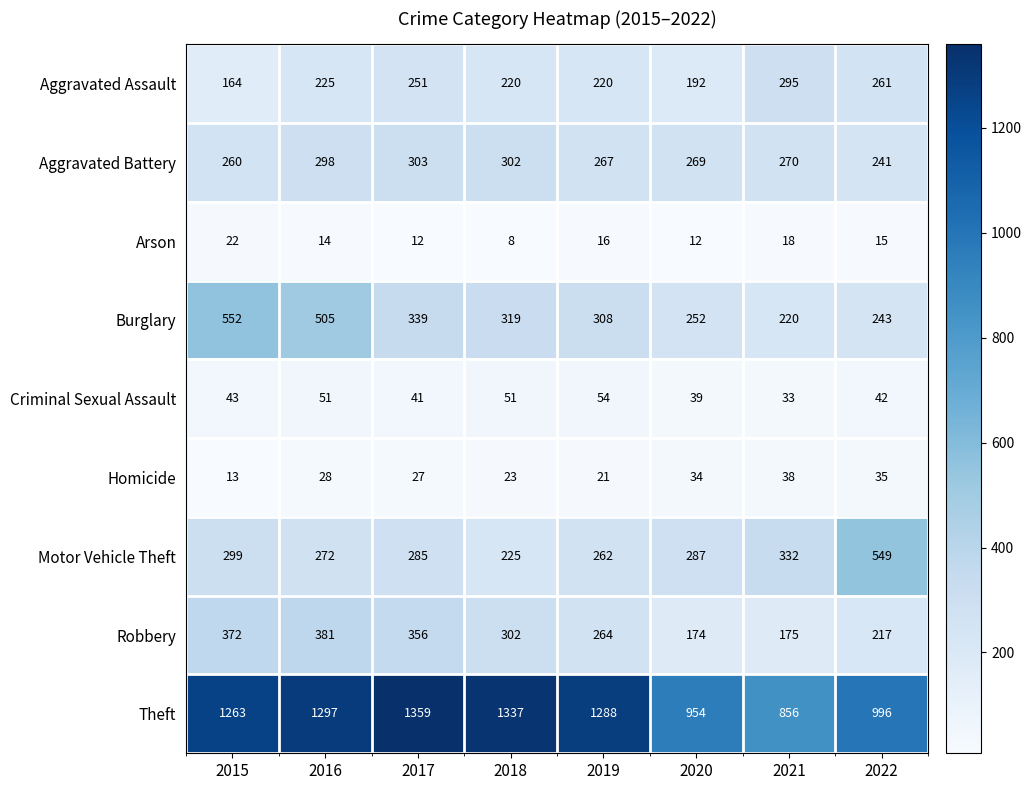

Where does the Theft series first go above 1288?

2016